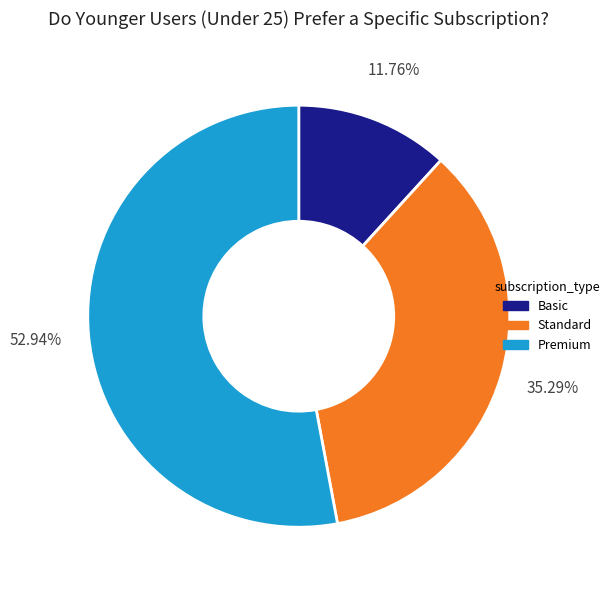

Count the number of slices in the pie.

3